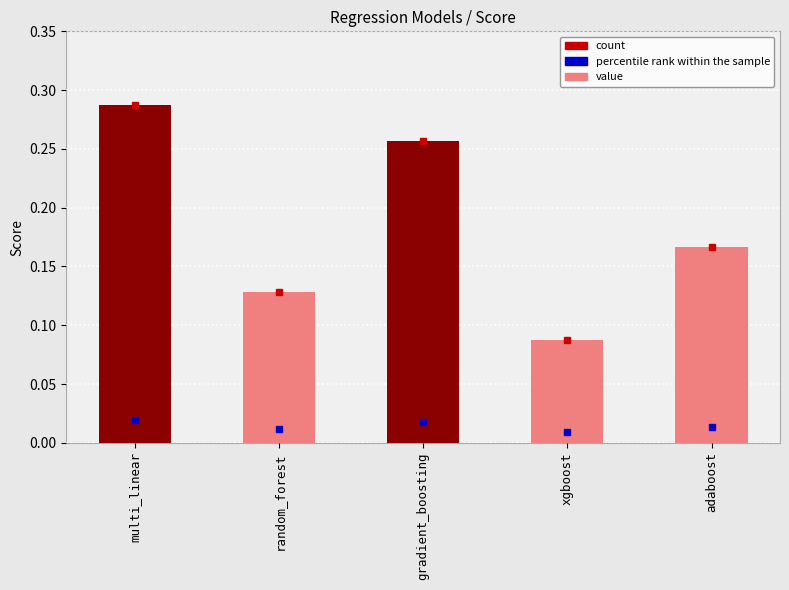

What is the change in value from random_forest to gradient_boosting?

+0.1